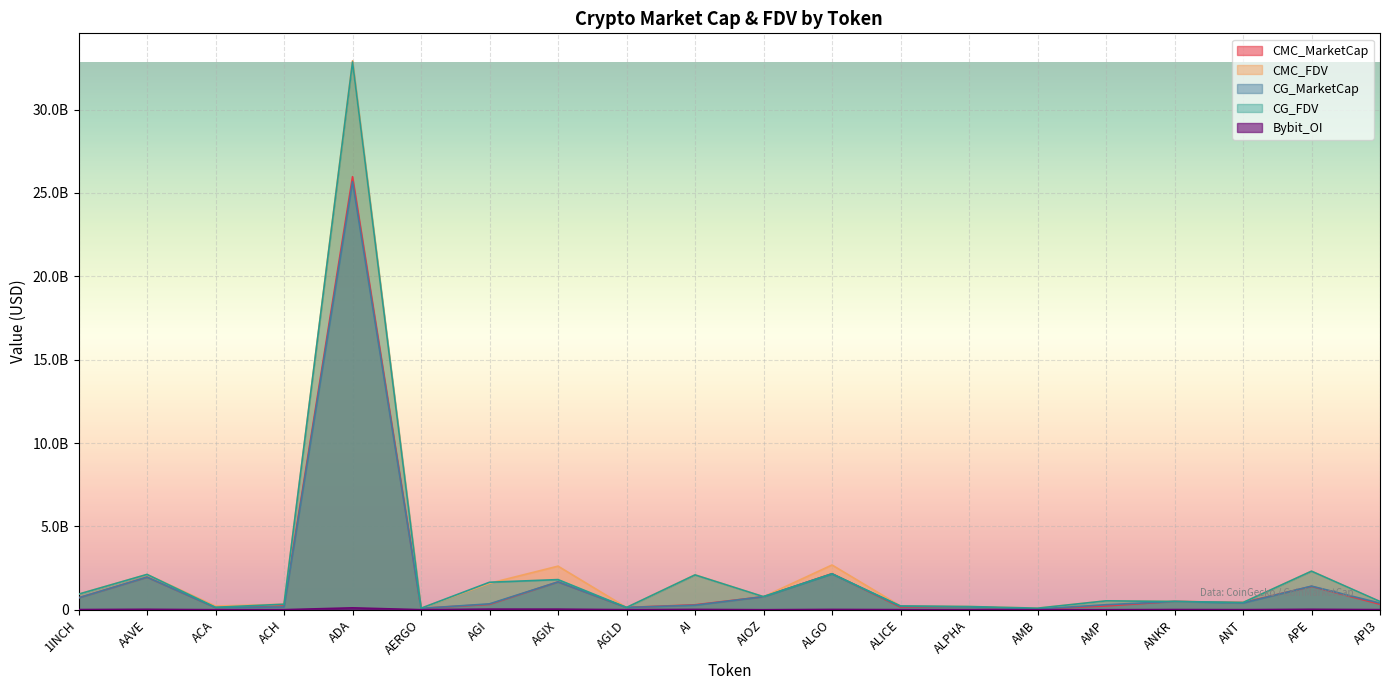

What is the spread (max minus min) of values at ANKR?

487577710.1